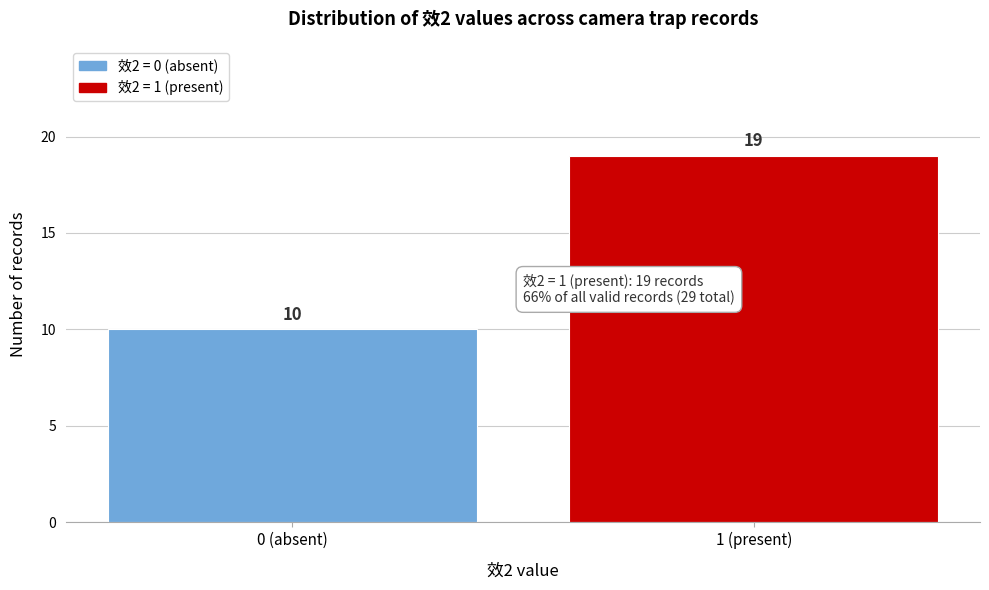

Reading left to right, what are all the values shown in this chart?

10	19